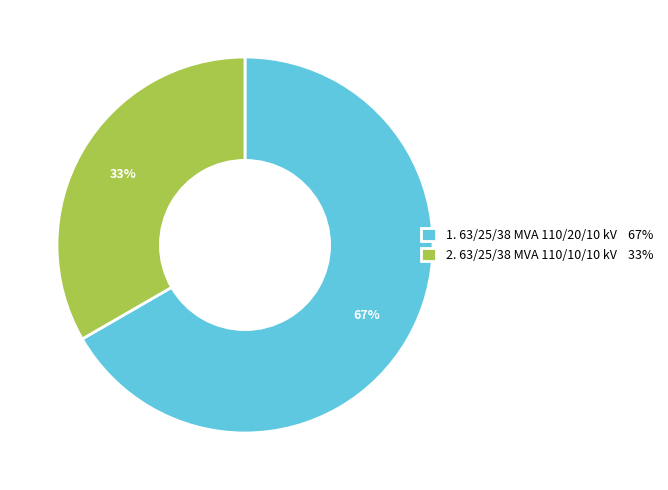

How many slices are in this pie chart?

2